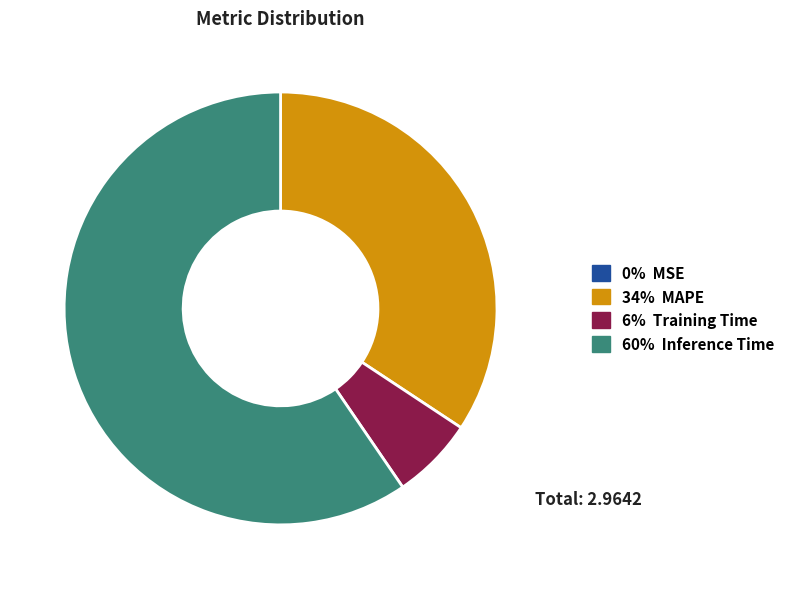

Is there a majority slice in this chart?

Yes